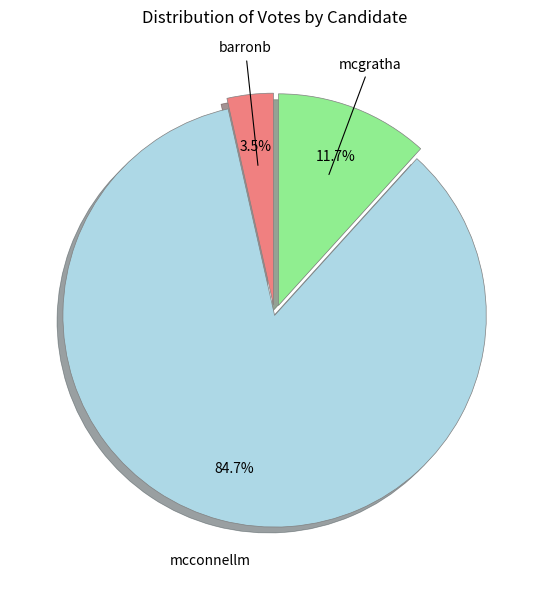

Which slice represents more than half of the pie?

mcconnellm